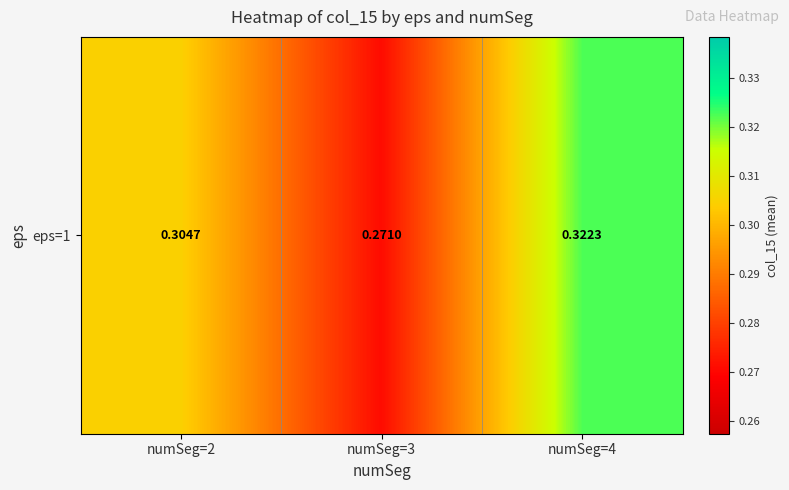

At which category does the chart reach its minimum across all series?

numSeg=3